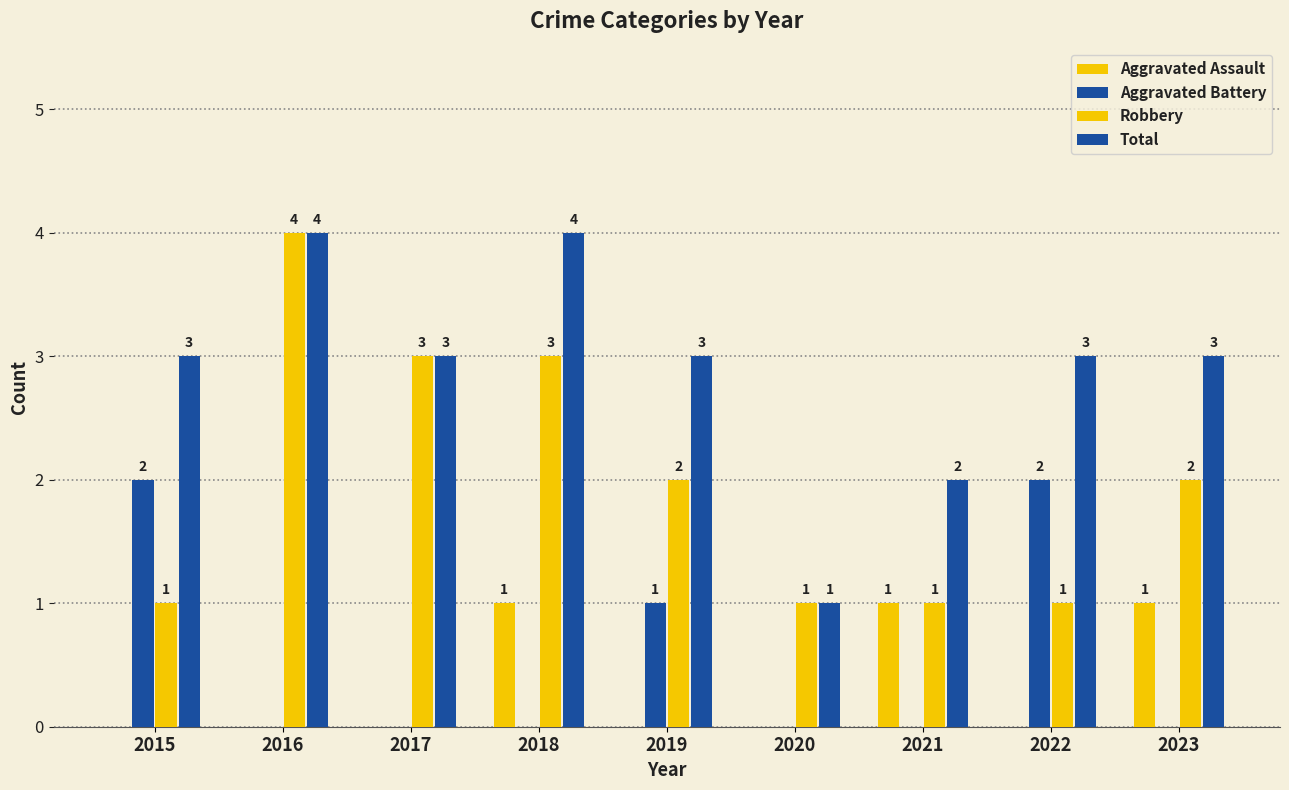

Rank the categories by Aggravated Battery value from lowest to highest.

2016, 2017, 2018, 2020, 2021, 2023, 2019, 2015, 2022